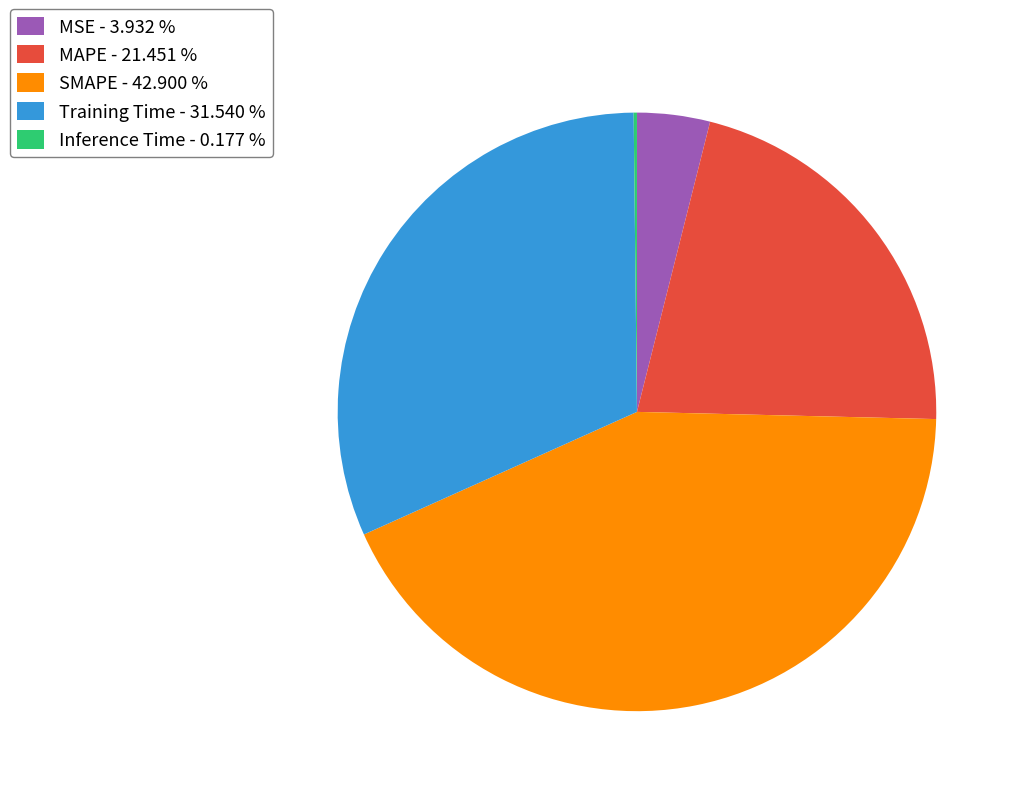

Which has a higher value, Training Time or MSE?

Training Time